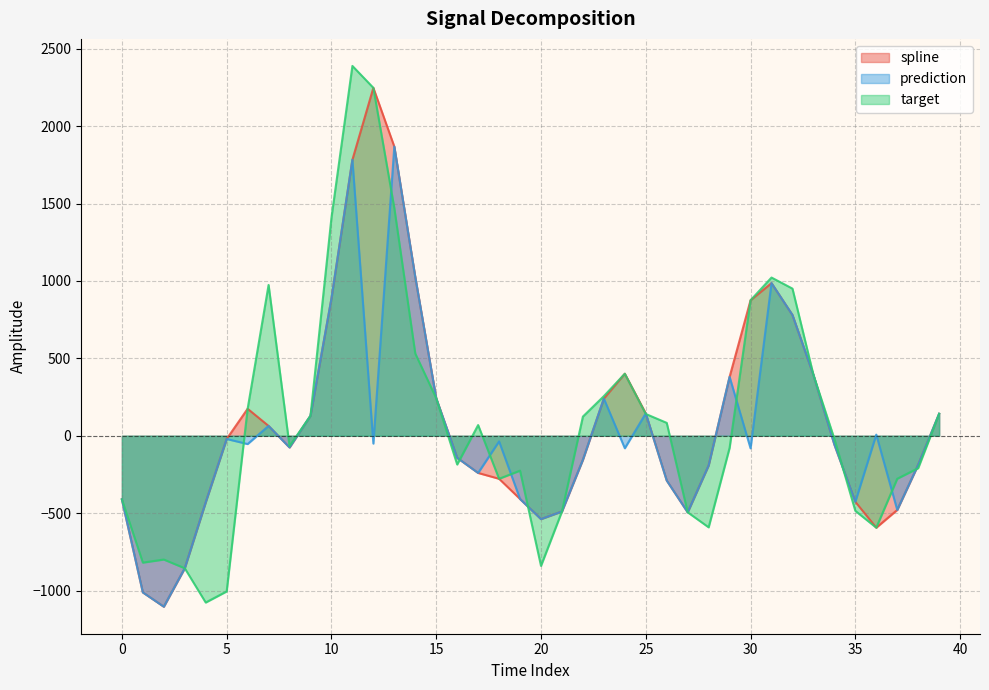

How many series are shown in this chart?

3